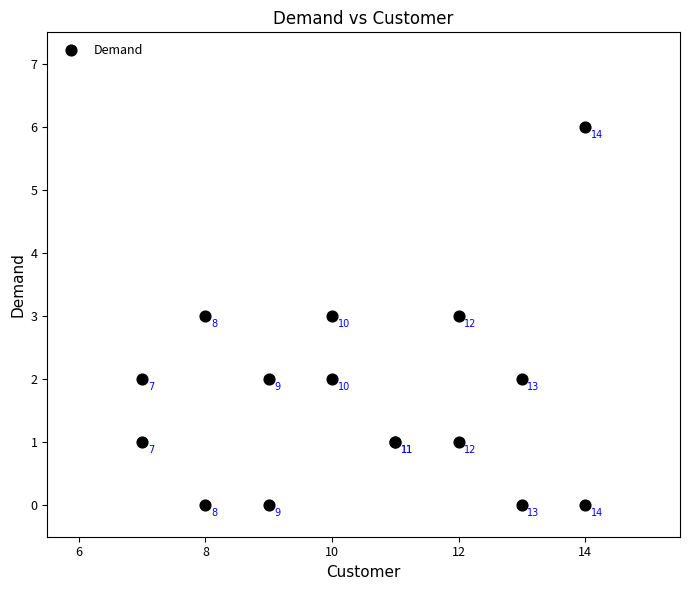

What Y value in the scatter plot is closest to 3?

3